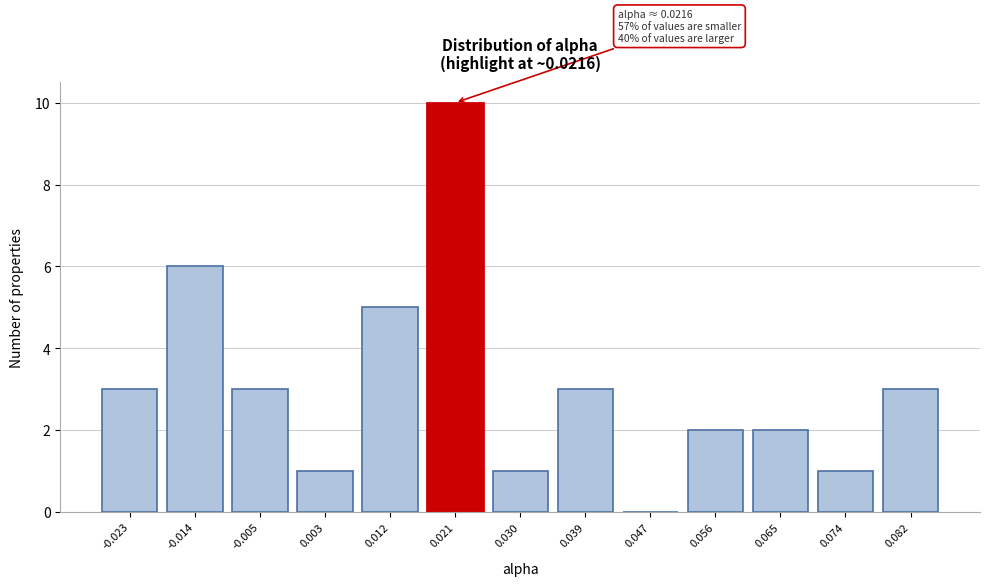

Reading right to left, list all the values displayed in this chart.

0.082=3	0.074=1	0.065=2	0.056=2	0.047=0	0.039=3	0.030=1	0.021=10	0.012=5	0.003=1	-0.005=3	-0.014=6	-0.023=3